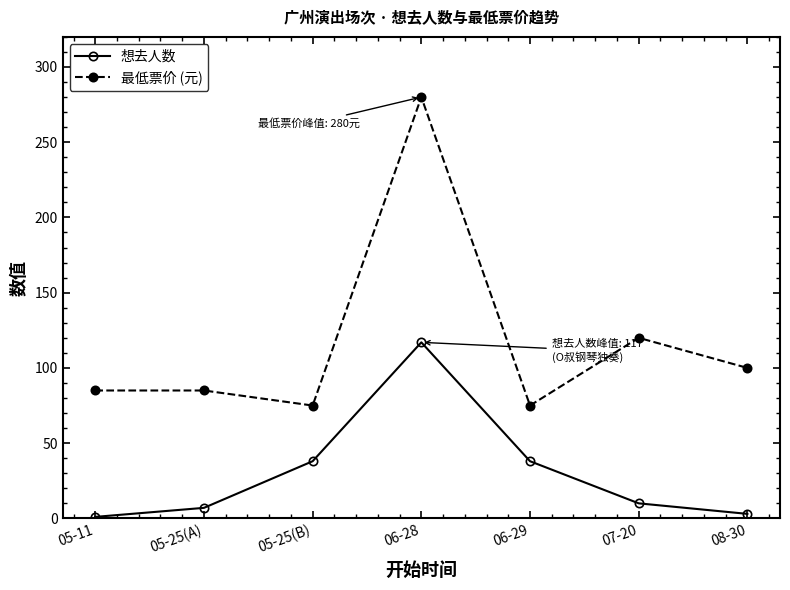

What are all the series names shown in the legend?

想去人数, 最低票价 (元)